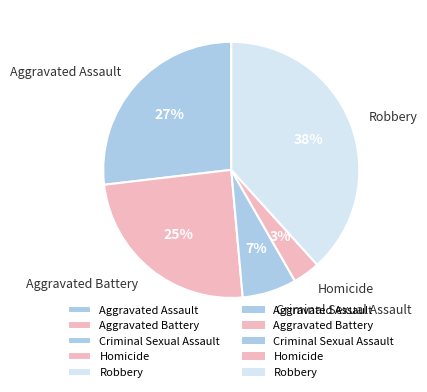

To the nearest percent, what is the difference between the Aggravated Battery and Criminal Sexual Assault slice percentages?

18%